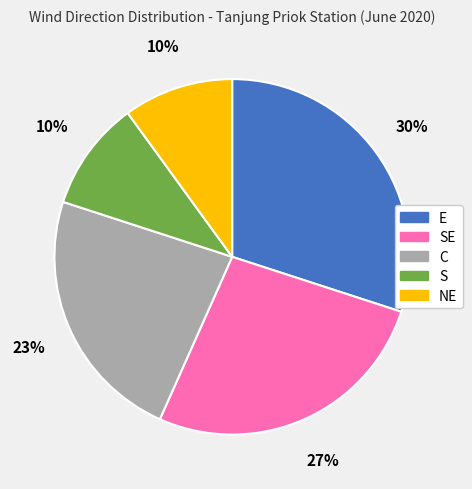

Between C and NE, which is larger?

C